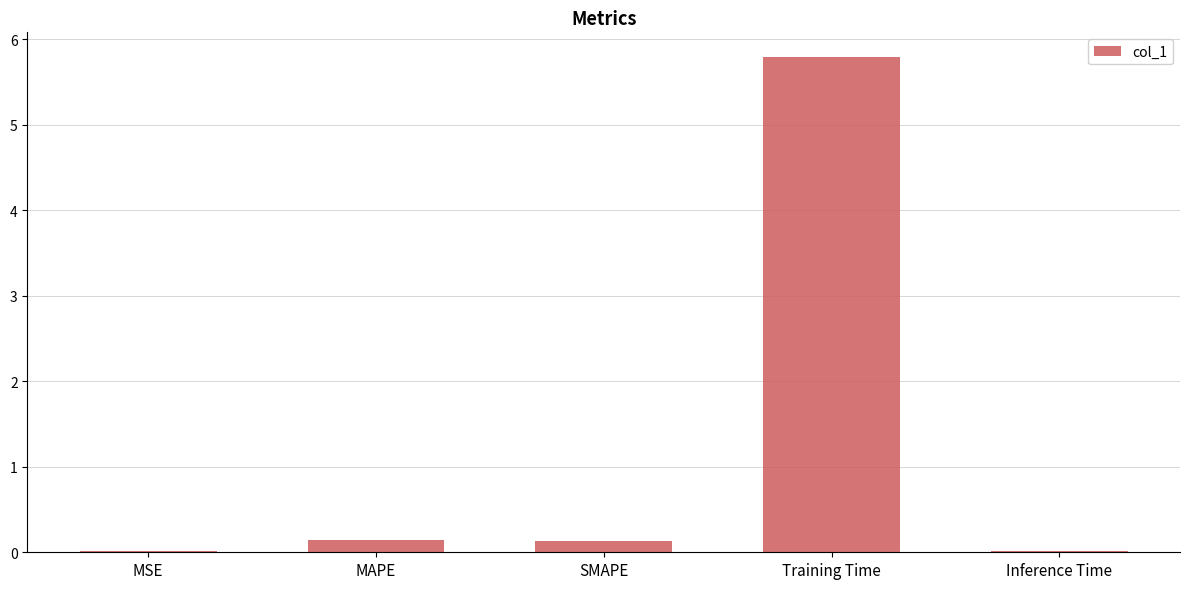

The value at MSE is 0.0. True or false?

True